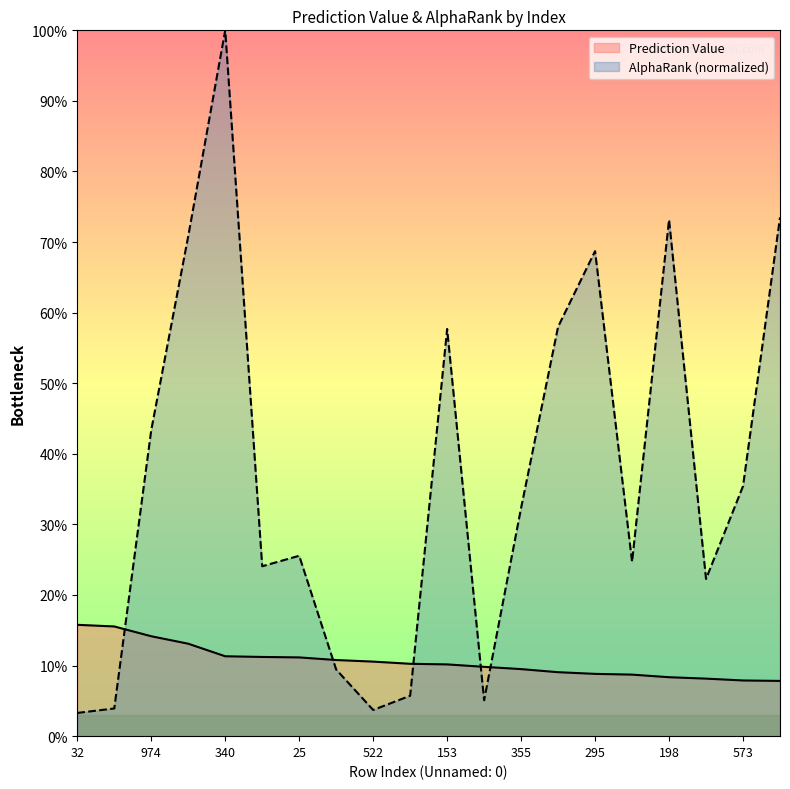

What is the difference between the AlphaRank values at 340 and 940?

0.9